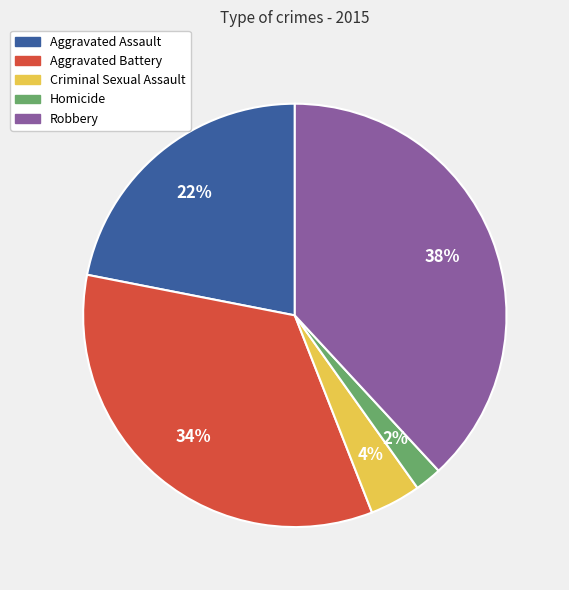

The Criminal Sexual Assault slice represents 4% of the pie. True or false?

True